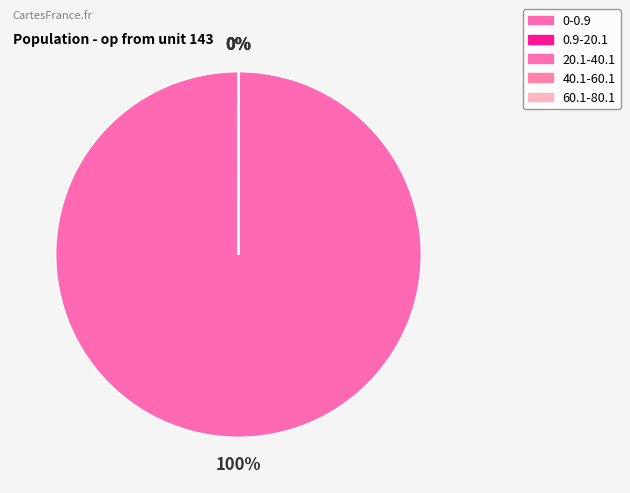

To the nearest percent, what is the average slice percentage?

20%